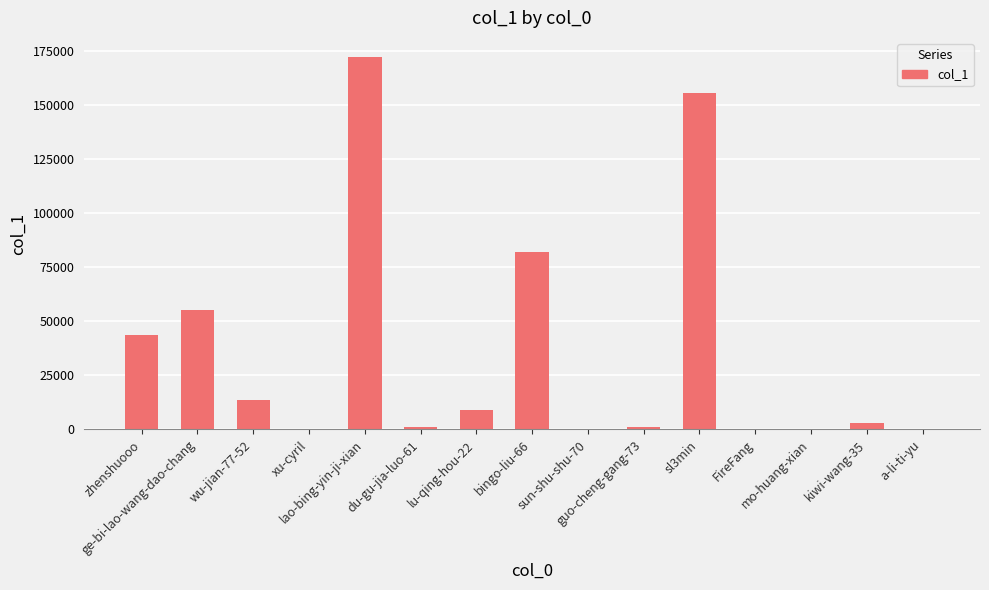

Is it true that the value at FireFang is 27?

True